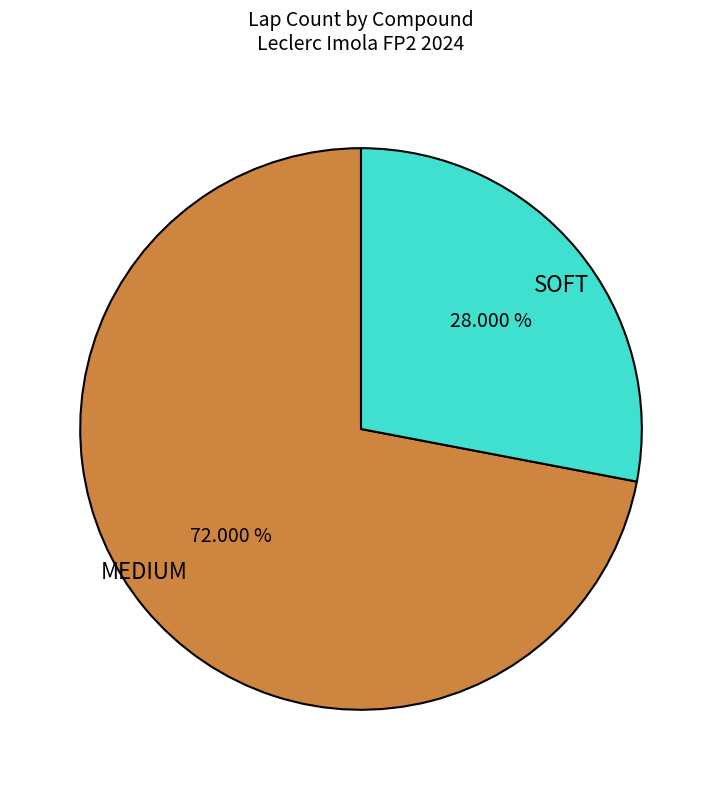

What percentage do SOFT and MEDIUM together represent?

100.0%